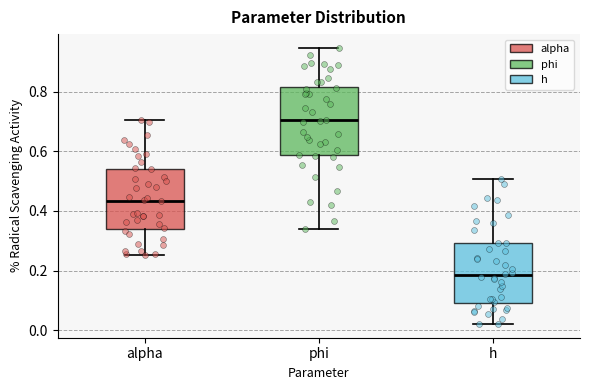

Reading left to right, read every box against the y-axis: the position of its median line, the range the box covers, and the ends of its whiskers. The values are not printed on the chart, so give them approximately, as read against the axis.

alpha: median 0.44, box 0.34 to 0.54, whiskers 0.26 to 0.70
phi: median 0.70, box 0.58 to 0.82, whiskers 0.34 to 0.94
h: median 0.18, box 0.10 to 0.30, whiskers 0.02 to 0.50